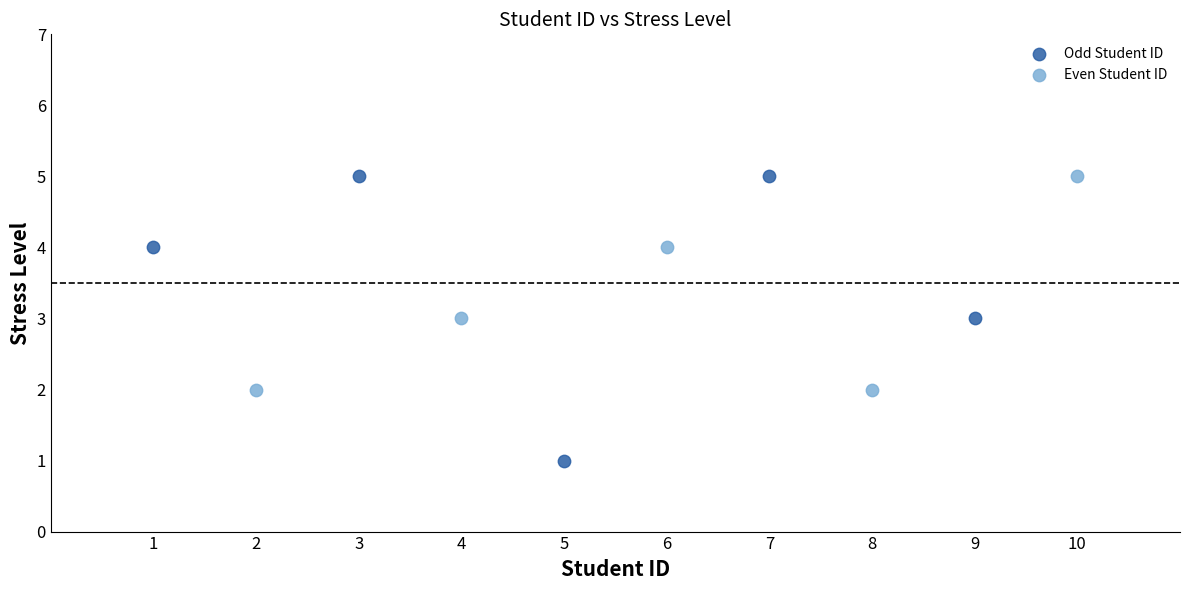

Which series has the widest spread of Y values?

Odd Student ID